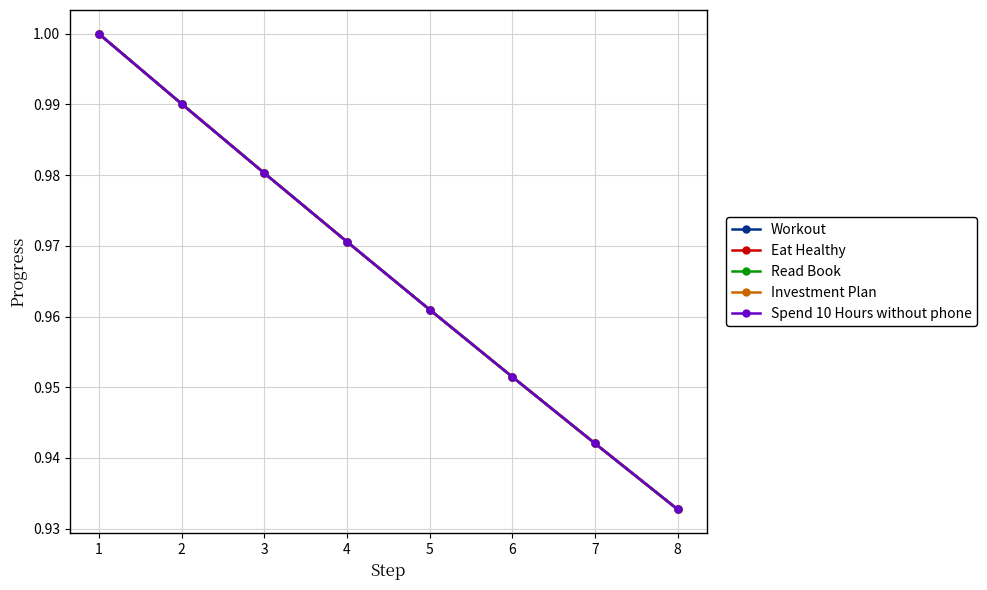

At which category is the sum across all series the highest?

1